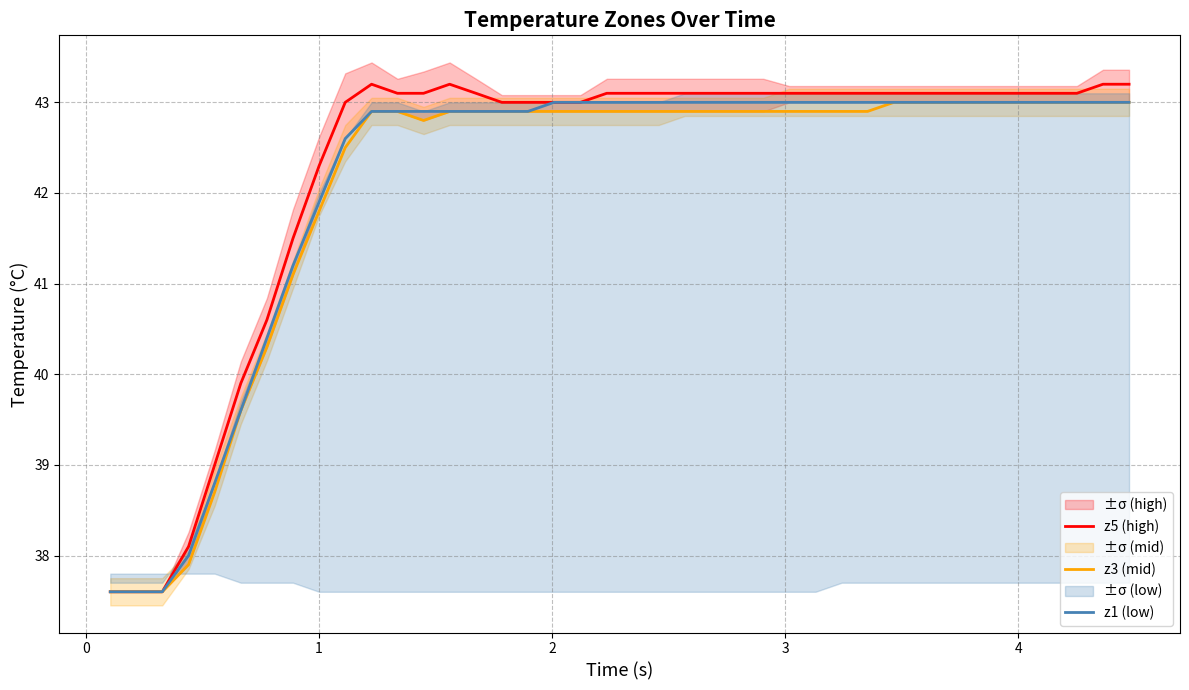

What is the maximum value for z3 (mid)?

43.0